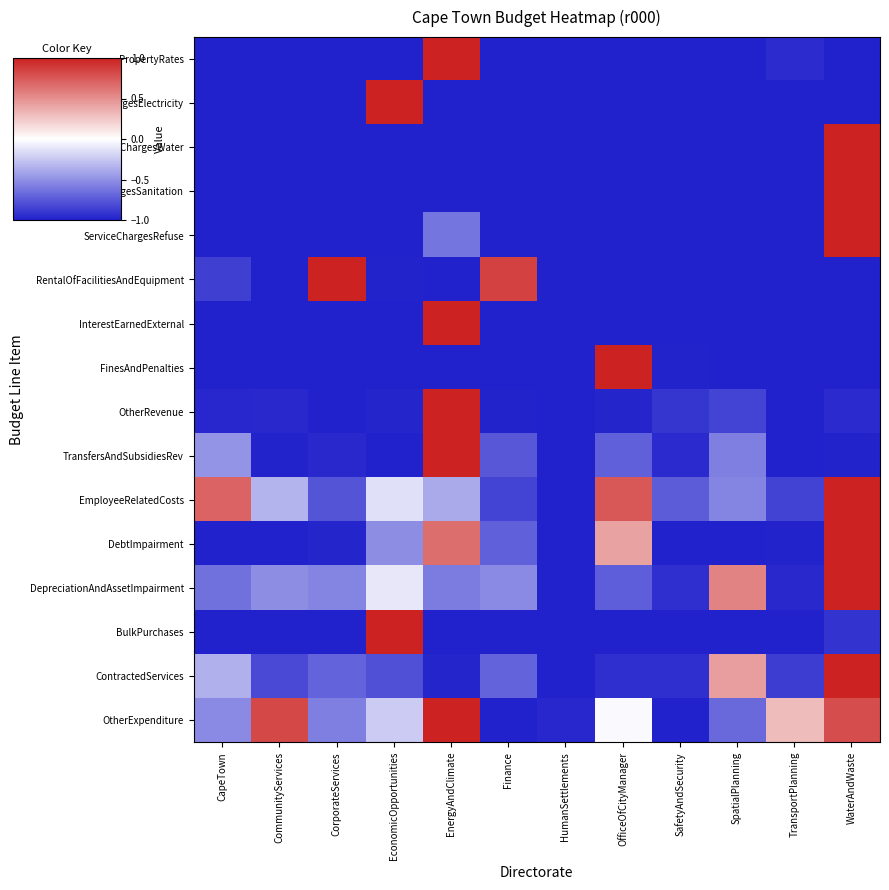

Reading left to right, transcribe all the data shown in this chart.

PropertyRates: CapeTown=-1.0	CommunityServices=-1.0	CorporateServices=-1.0	EconomicOpportunities=-1.0	EnergyAndClimate=1.0	Finance=-1.0	HumanSettlements=-1.0	OfficeOfCityManager=-1.0	SafetyAndSecurity=-1.0	SpatialPlanning=-1.0	TransportPlanning=-0.9	WaterAndWaste=-1.0
ServiceChargesElectricity: CapeTown=-1.0	CommunityServices=-1.0	CorporateServices=-1.0	EconomicOpportunities=1.0	EnergyAndClimate=-1.0	Finance=-1.0	HumanSettlements=-1.0	OfficeOfCityManager=-1.0	SafetyAndSecurity=-1.0	SpatialPlanning=-1.0	TransportPlanning=-1.0	WaterAndWaste=-1.0
ServiceChargesWater: CapeTown=-1.0	CommunityServices=-1.0	CorporateServices=-1.0	EconomicOpportunities=-1.0	EnergyAndClimate=-1.0	Finance=-1.0	HumanSettlements=-1.0	OfficeOfCityManager=-1.0	SafetyAndSecurity=-1.0	SpatialPlanning=-1.0	TransportPlanning=-1.0	WaterAndWaste=1.0
ServiceChargesSanitation: CapeTown=-1.0	CommunityServices=-1.0	CorporateServices=-1.0	EconomicOpportunities=-1.0	EnergyAndClimate=-1.0	Finance=-1.0	HumanSettlements=-1.0	OfficeOfCityManager=-1.0	SafetyAndSecurity=-1.0	SpatialPlanning=-1.0	TransportPlanning=-1.0	WaterAndWaste=1.0
ServiceChargesRefuse: CapeTown=-1.0	CommunityServices=-1.0	CorporateServices=-1.0	EconomicOpportunities=-1.0	EnergyAndClimate=-0.6	Finance=-1.0	HumanSettlements=-1.0	OfficeOfCityManager=-1.0	SafetyAndSecurity=-1.0	SpatialPlanning=-1.0	TransportPlanning=-1.0	WaterAndWaste=1.0
RentalOfFacilitiesAndEquipment: CapeTown=-0.9	CommunityServices=-1.0	CorporateServices=1.0	EconomicOpportunities=-1.0	EnergyAndClimate=-1.0	Finance=0.9	HumanSettlements=-1.0	OfficeOfCityManager=-1.0	SafetyAndSecurity=-1.0	SpatialPlanning=-1.0	TransportPlanning=-1.0	WaterAndWaste=-1.0
InterestEarnedExternal: CapeTown=-1.0	CommunityServices=-1.0	CorporateServices=-1.0	EconomicOpportunities=-1.0	EnergyAndClimate=1.0	Finance=-1.0	HumanSettlements=-1.0	OfficeOfCityManager=-1.0	SafetyAndSecurity=-1.0	SpatialPlanning=-1.0	TransportPlanning=-1.0	WaterAndWaste=-1.0
FinesAndPenalties: CapeTown=-1.0	CommunityServices=-1.0	CorporateServices=-1.0	EconomicOpportunities=-1.0	EnergyAndClimate=-1.0	Finance=-1.0	HumanSettlements=-1.0	OfficeOfCityManager=1.0	SafetyAndSecurity=-1.0	SpatialPlanning=-1.0	TransportPlanning=-1.0	WaterAndWaste=-1.0
OtherRevenue: CapeTown=-1.0	CommunityServices=-1.0	CorporateServices=-1.0	EconomicOpportunities=-1.0	EnergyAndClimate=1.0	Finance=-1.0	HumanSettlements=-1.0	OfficeOfCityManager=-1.0	SafetyAndSecurity=-0.9	SpatialPlanning=-0.8	TransportPlanning=-1.0	WaterAndWaste=-1.0
TransfersAndSubsidiesRev: CapeTown=-0.5	CommunityServices=-1.0	CorporateServices=-1.0	EconomicOpportunities=-1.0	EnergyAndClimate=1.0	Finance=-0.8	HumanSettlements=-1.0	OfficeOfCityManager=-0.7	SafetyAndSecurity=-1.0	SpatialPlanning=-0.6	TransportPlanning=-1.0	WaterAndWaste=-1.0
EmployeeRelatedCosts: CapeTown=0.7	CommunityServices=-0.3	CorporateServices=-0.8	EconomicOpportunities=-0.1	EnergyAndClimate=-0.4	Finance=-0.8	HumanSettlements=-1.0	OfficeOfCityManager=0.8	SafetyAndSecurity=-0.7	SpatialPlanning=-0.5	TransportPlanning=-0.8	WaterAndWaste=1.0
DebtImpairment: CapeTown=-1.0	CommunityServices=-1.0	CorporateServices=-1.0	EconomicOpportunities=-0.5	EnergyAndClimate=0.7	Finance=-0.7	HumanSettlements=-1.0	OfficeOfCityManager=0.4	SafetyAndSecurity=-1.0	SpatialPlanning=-1.0	TransportPlanning=-1.0	WaterAndWaste=1.0
DepreciationAndAssetImpairment: CapeTown=-0.6	CommunityServices=-0.5	CorporateServices=-0.5	EconomicOpportunities=-0.1	EnergyAndClimate=-0.6	Finance=-0.5	HumanSettlements=-1.0	OfficeOfCityManager=-0.7	SafetyAndSecurity=-0.9	SpatialPlanning=0.6	TransportPlanning=-1.0	WaterAndWaste=1.0
BulkPurchases: CapeTown=-1.0	CommunityServices=-1.0	CorporateServices=-1.0	EconomicOpportunities=1.0	EnergyAndClimate=-1.0	Finance=-1.0	HumanSettlements=-1.0	OfficeOfCityManager=-1.0	SafetyAndSecurity=-1.0	SpatialPlanning=-1.0	TransportPlanning=-1.0	WaterAndWaste=-0.9
ContractedServices: CapeTown=-0.4	CommunityServices=-0.8	CorporateServices=-0.7	EconomicOpportunities=-0.8	EnergyAndClimate=-1.0	Finance=-0.7	HumanSettlements=-1.0	OfficeOfCityManager=-0.9	SafetyAndSecurity=-0.9	SpatialPlanning=0.4	TransportPlanning=-0.9	WaterAndWaste=1.0
OtherExpenditure: CapeTown=-0.5	CommunityServices=0.8	CorporateServices=-0.6	EconomicOpportunities=-0.2	EnergyAndClimate=1.0	Finance=-1.0	HumanSettlements=-1.0	OfficeOfCityManager=-0.0	SafetyAndSecurity=-1.0	SpatialPlanning=-0.7	TransportPlanning=0.3	WaterAndWaste=0.8